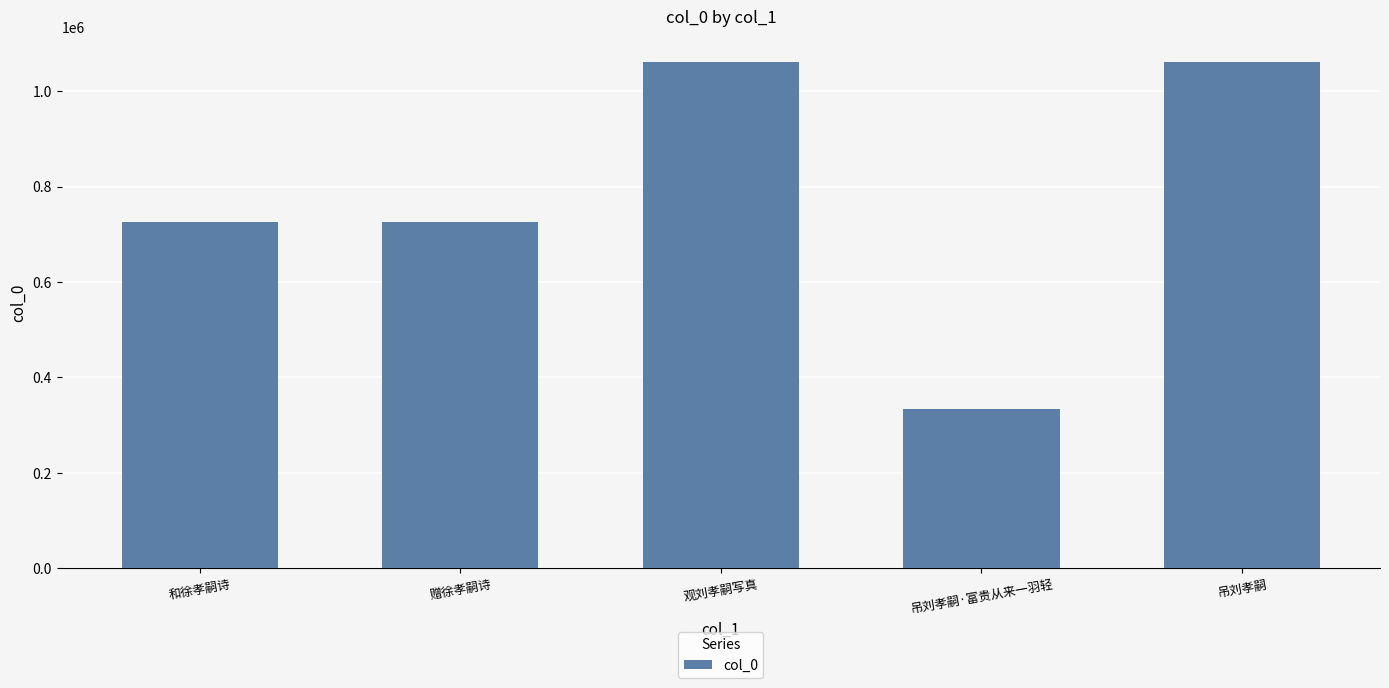

Is it true that the value at 和徐孝嗣诗 is 724988?

True